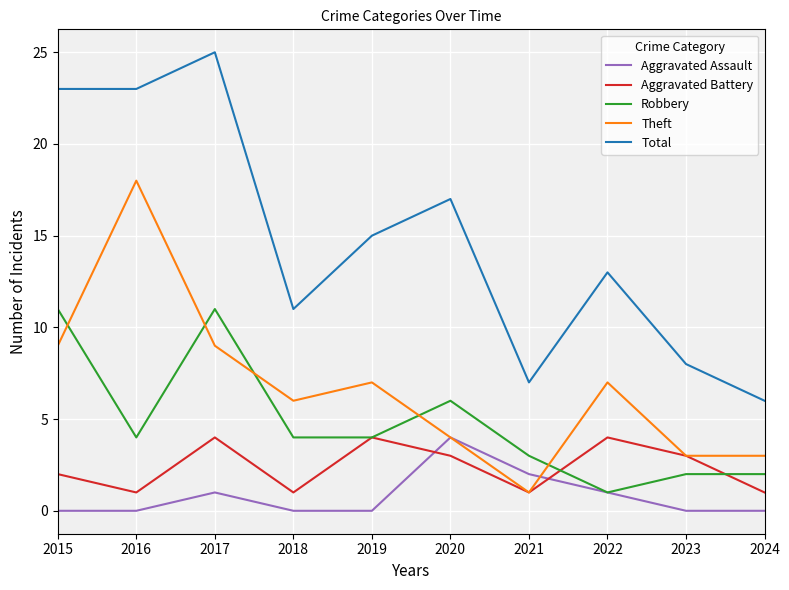

What is the greatest value displayed?

25